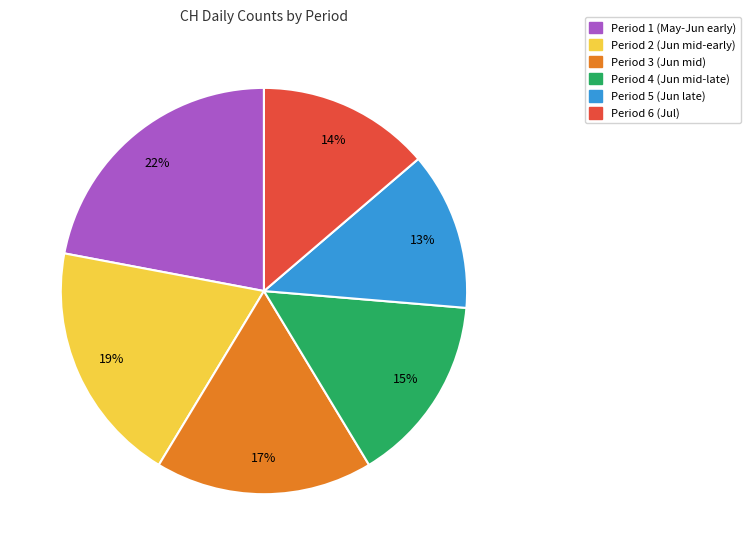

How many slices are in this pie chart?

6